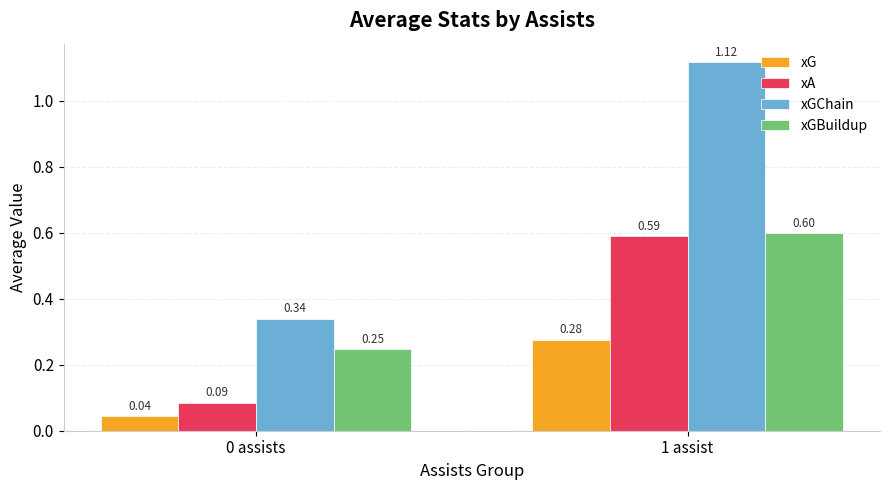

What is the average value of the xGBuildup series?

0.4